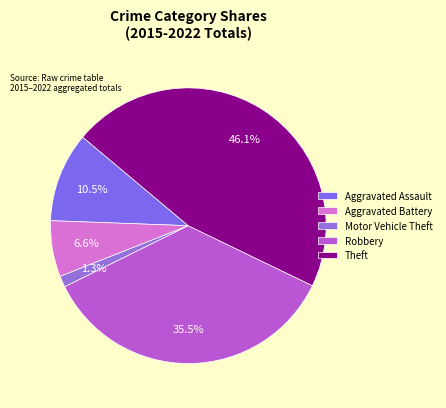

Which category has the smallest portion of the pie?

Motor Vehicle Theft